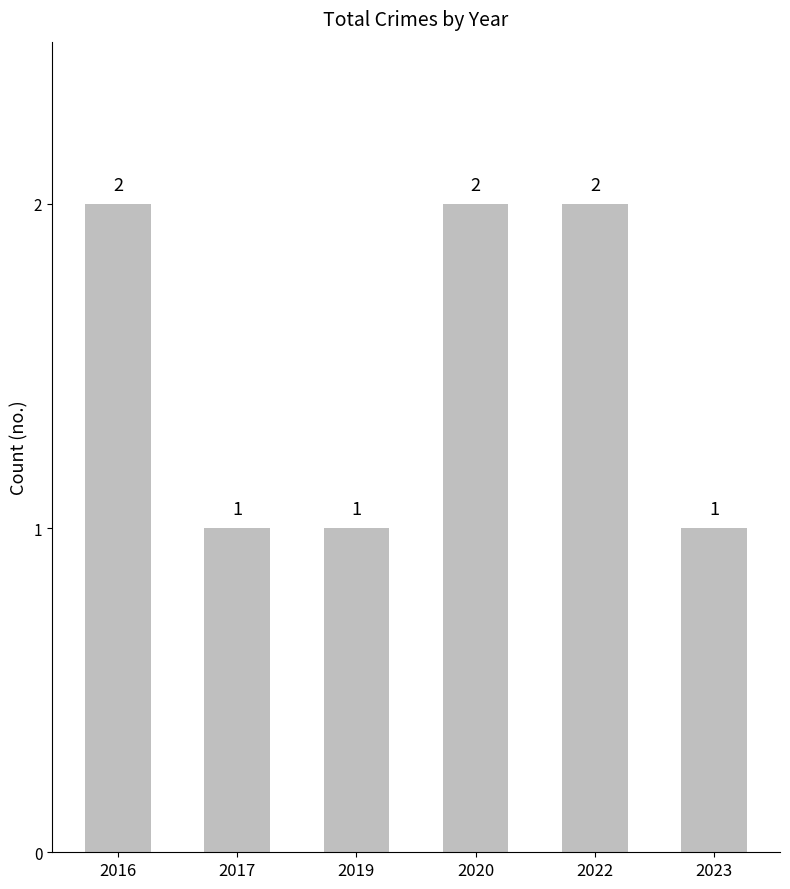

What is the sum of all values?

9